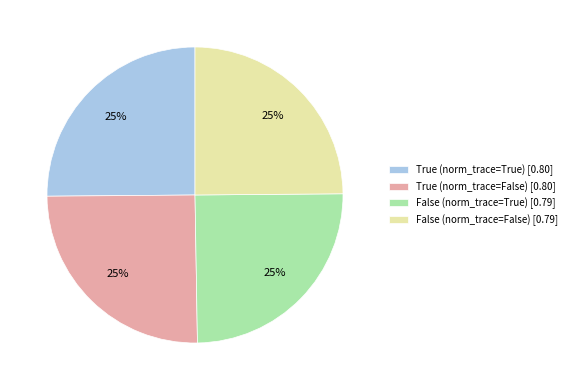

True or false: True (norm_trace=False) [0.80] accounts for 25% of the total.

True